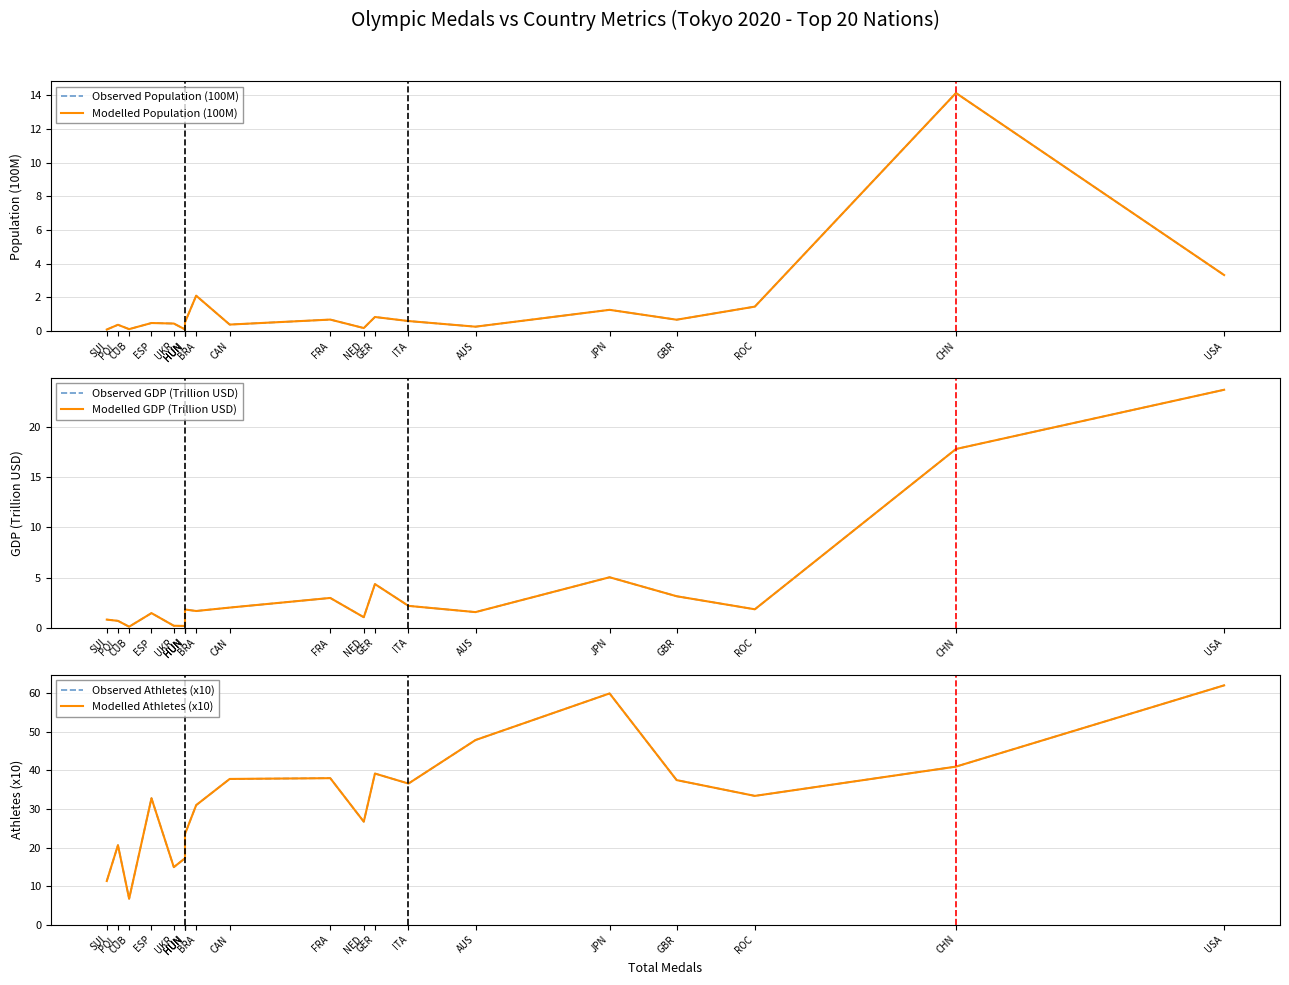

What is the spread (max minus min) of values at HUN?

17.1